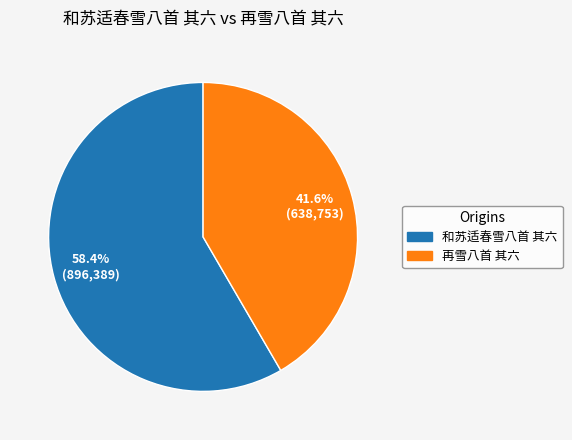

True or false: 再雪八首 其六 accounts for 36% of the total.

False